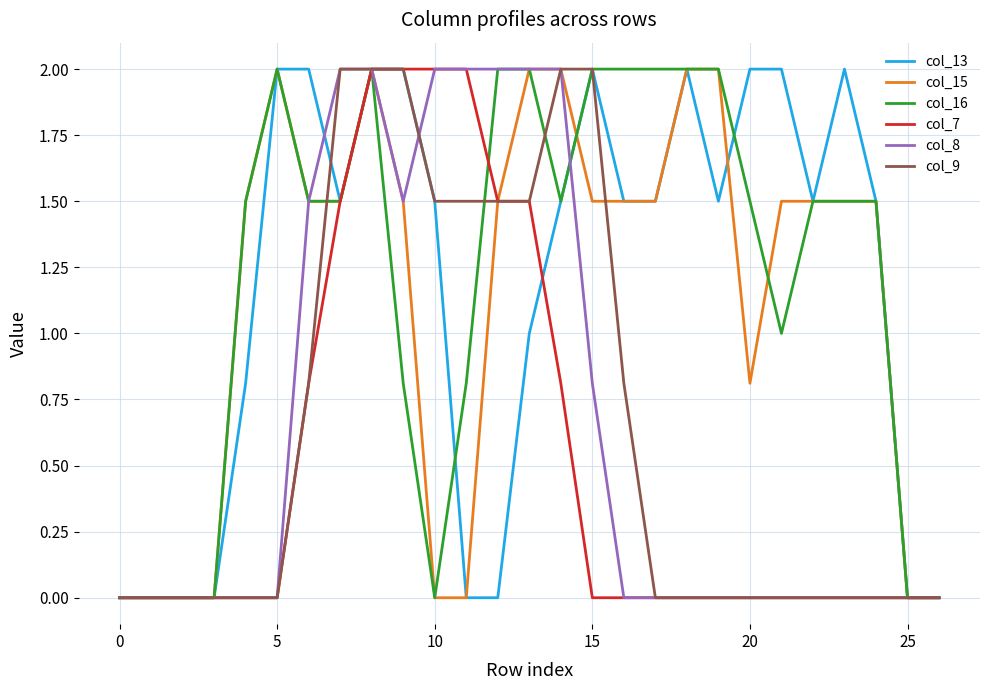

The col_16 series shows 3.5 at 15. True or false?

False